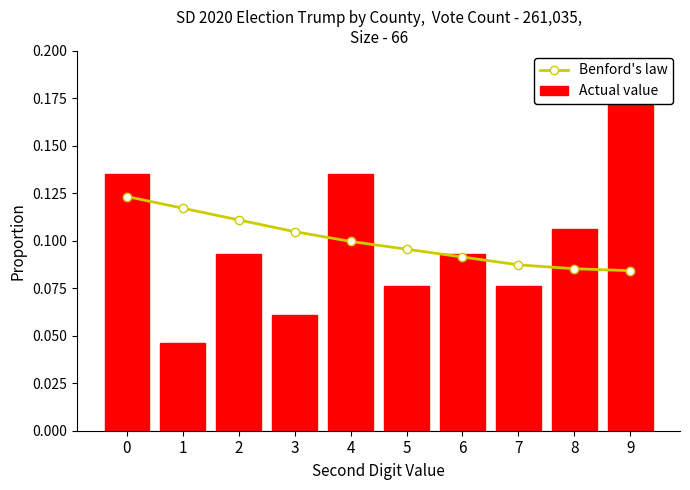

Which category has the lowest value across all series?

1